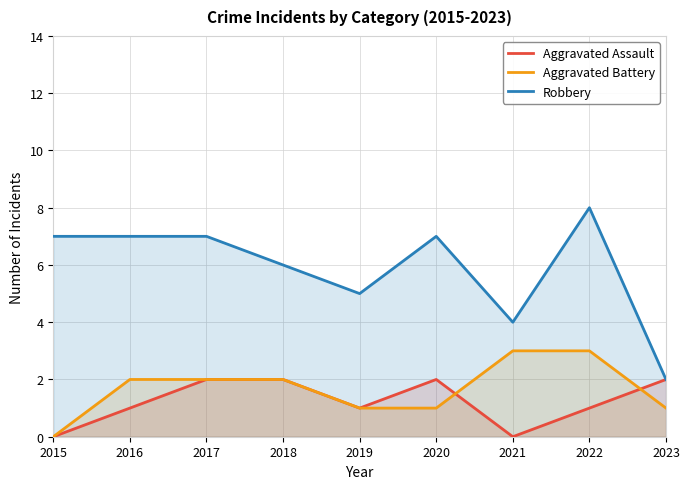

Which series changed the most between 2019 and 2021?

Aggravated Battery